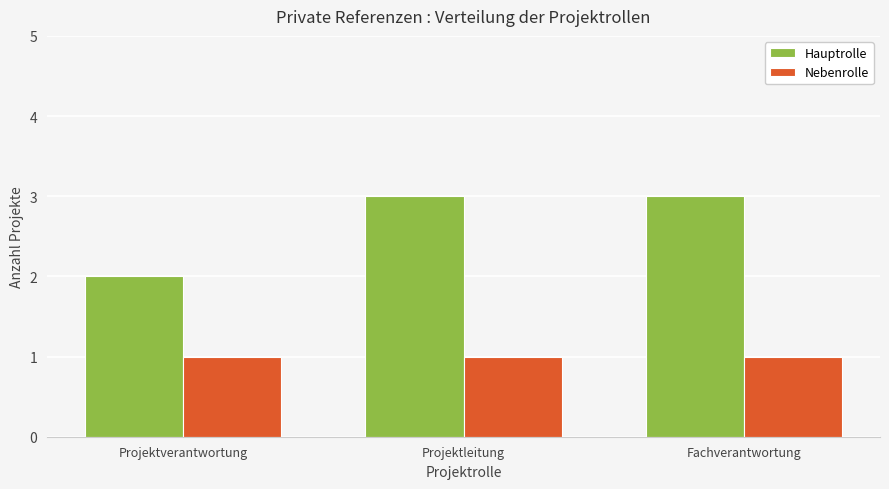

What is the label of the 2nd bar from the left?

Projektleitung